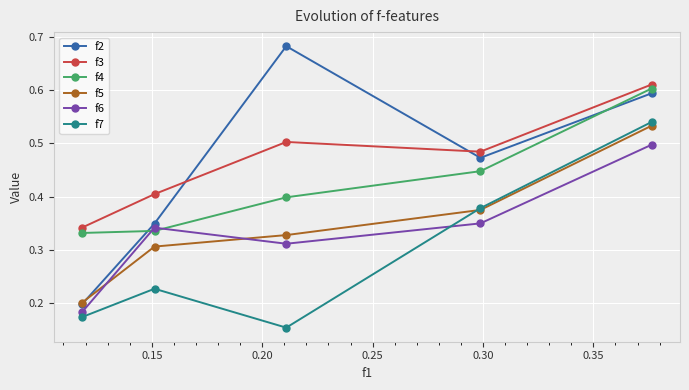

Which series has the widest spread of values?

f2